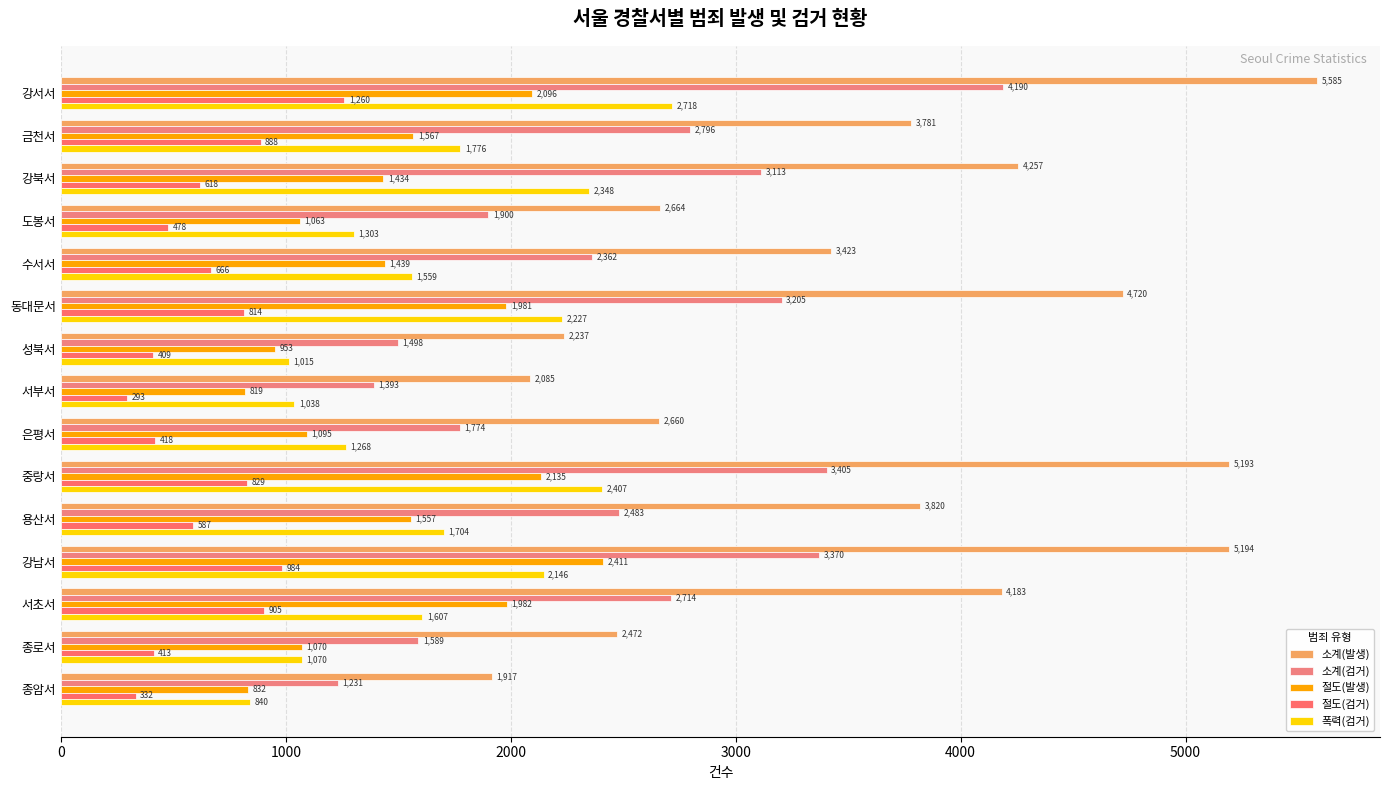

How many data points does each series have?

15